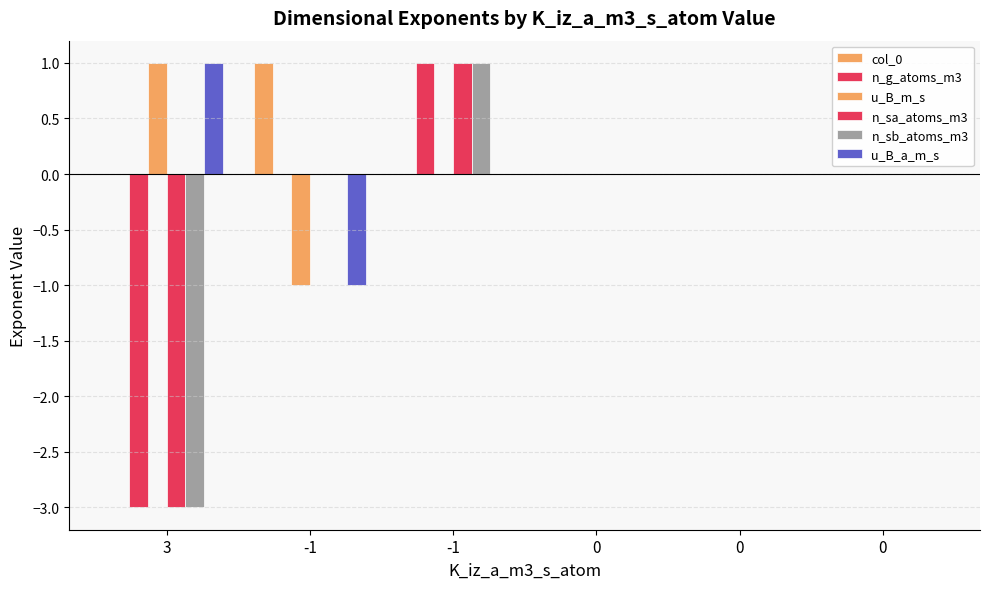

What is the maximum value shown in the chart?

1